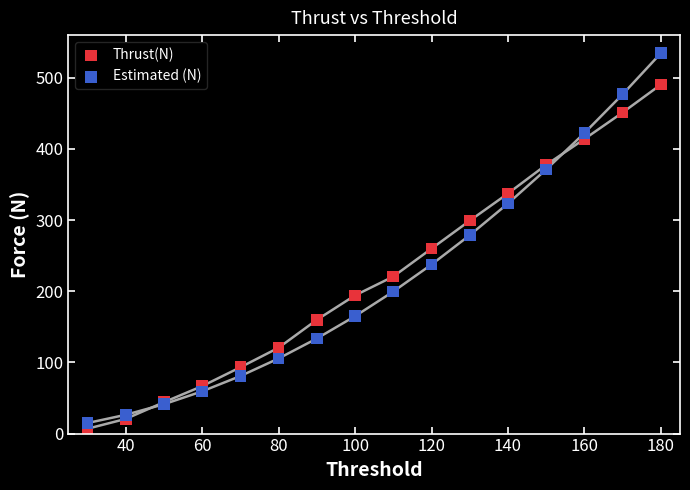

What is the X range (max minus min) for the scatter plot?

150.0